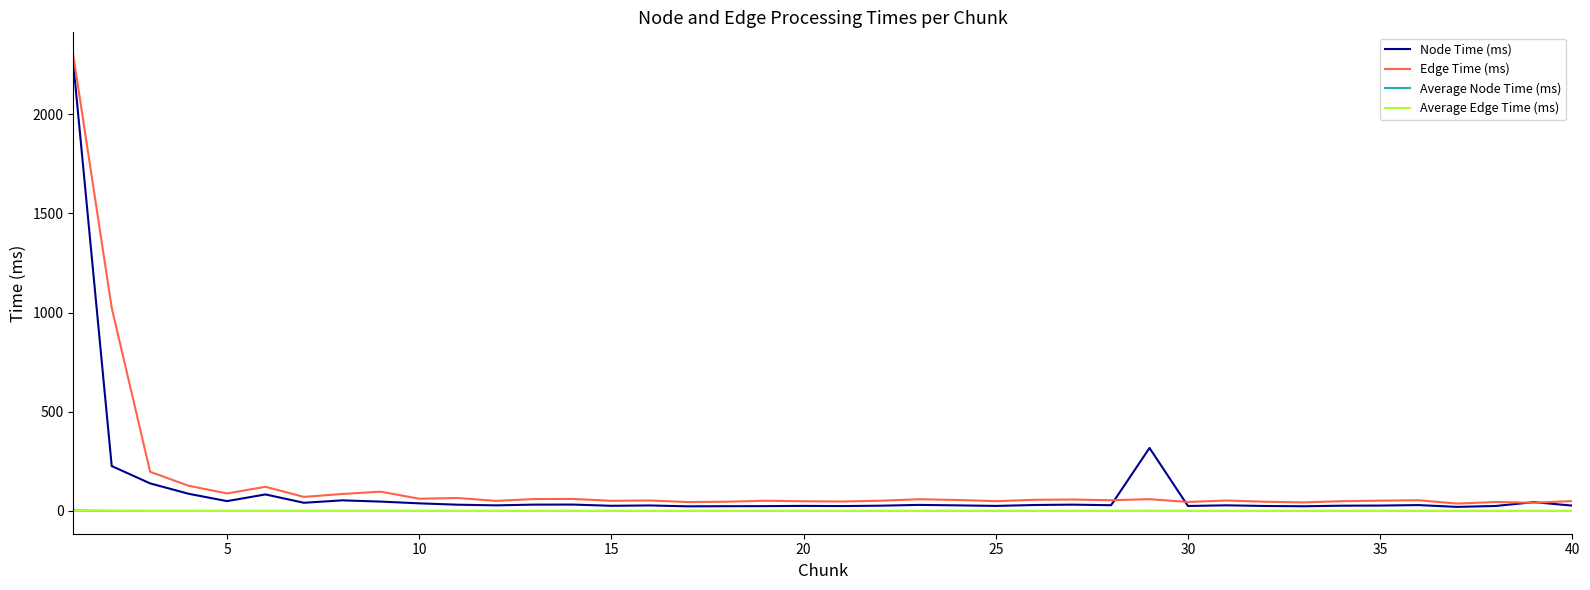

True or false: Average Node Time (ms) and Edge Time (ms) cross at least once.

False